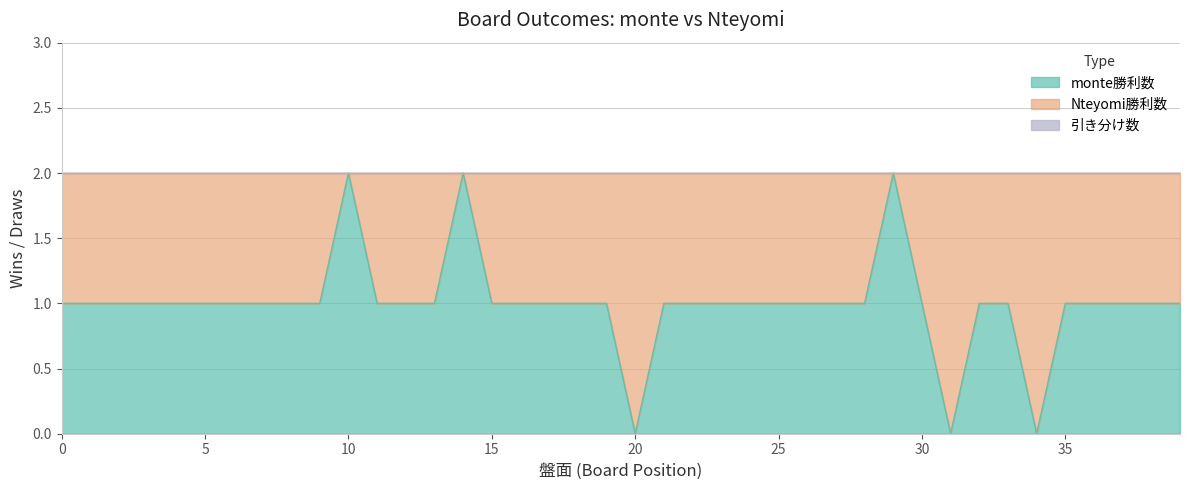

Where is the first local minimum for monte勝利数?

20